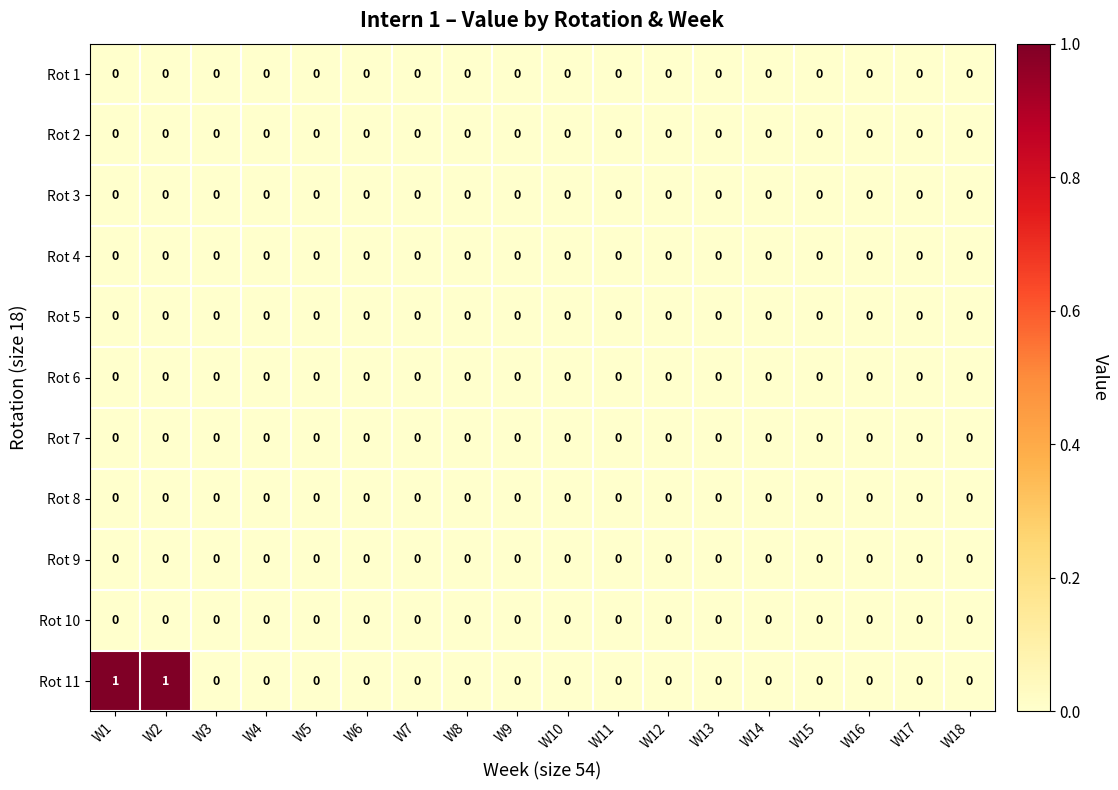

Which series has the largest total across all categories?

Rot 11